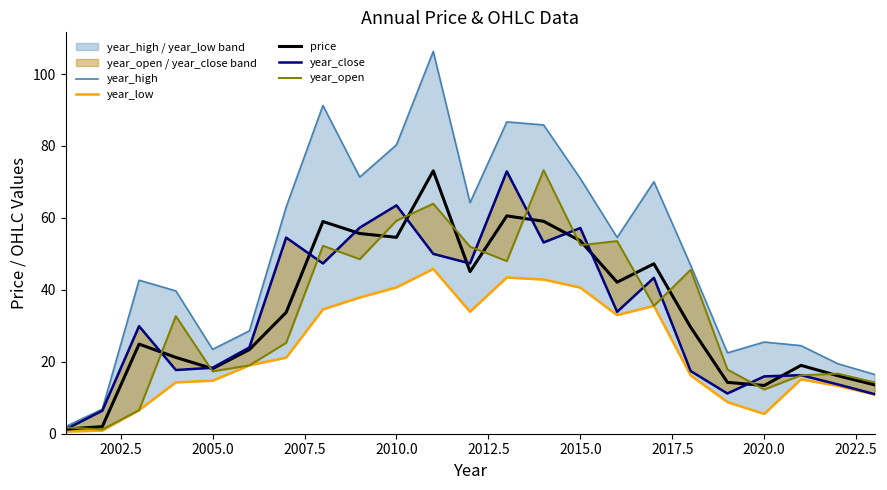

Rank the series by their maximum value, from lowest to highest.

year_low, year_close, price, year_open, year_high